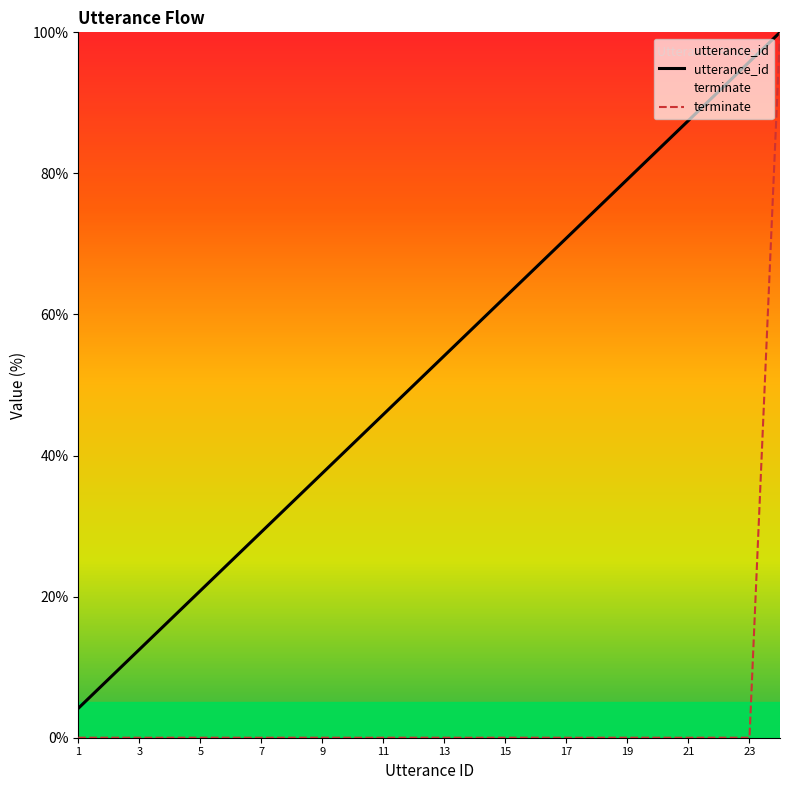

What is the lowest value of the utterance_id series?

4.2